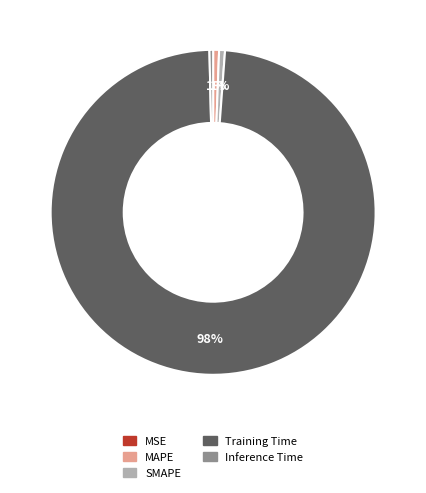

Between Inference Time and Training Time, which is larger?

Training Time